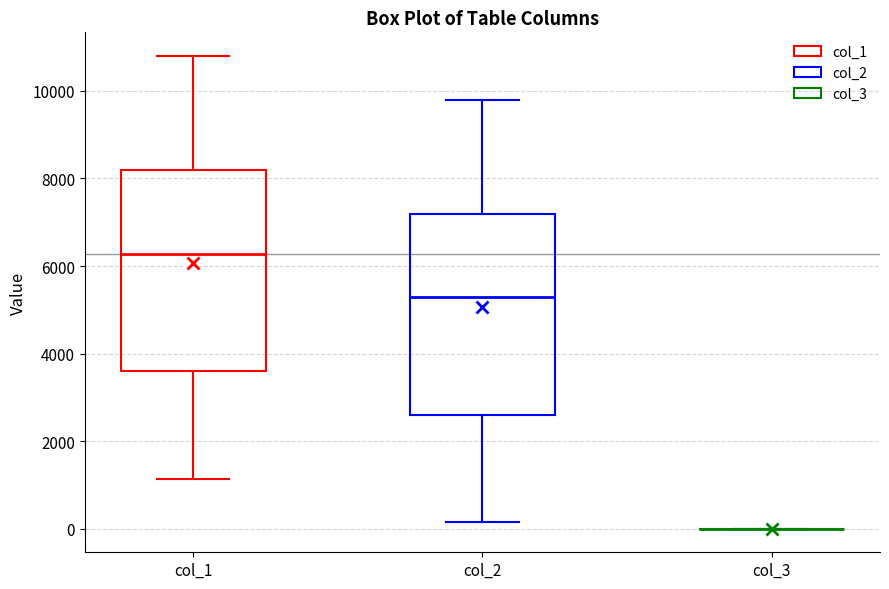

Reading left to right, read every box against the y-axis: the position of its median line, the range the box covers, and the ends of its whiskers. The values are not printed on the chart, so give them approximately, as read against the axis.

col_1: median 6200, box 3600 to 8200, whiskers 1200 to 10800
col_2: median 5200, box 2600 to 7200, whiskers 200 to 9800
col_3: box collapsed to a line at 0, whiskers 0 to 0